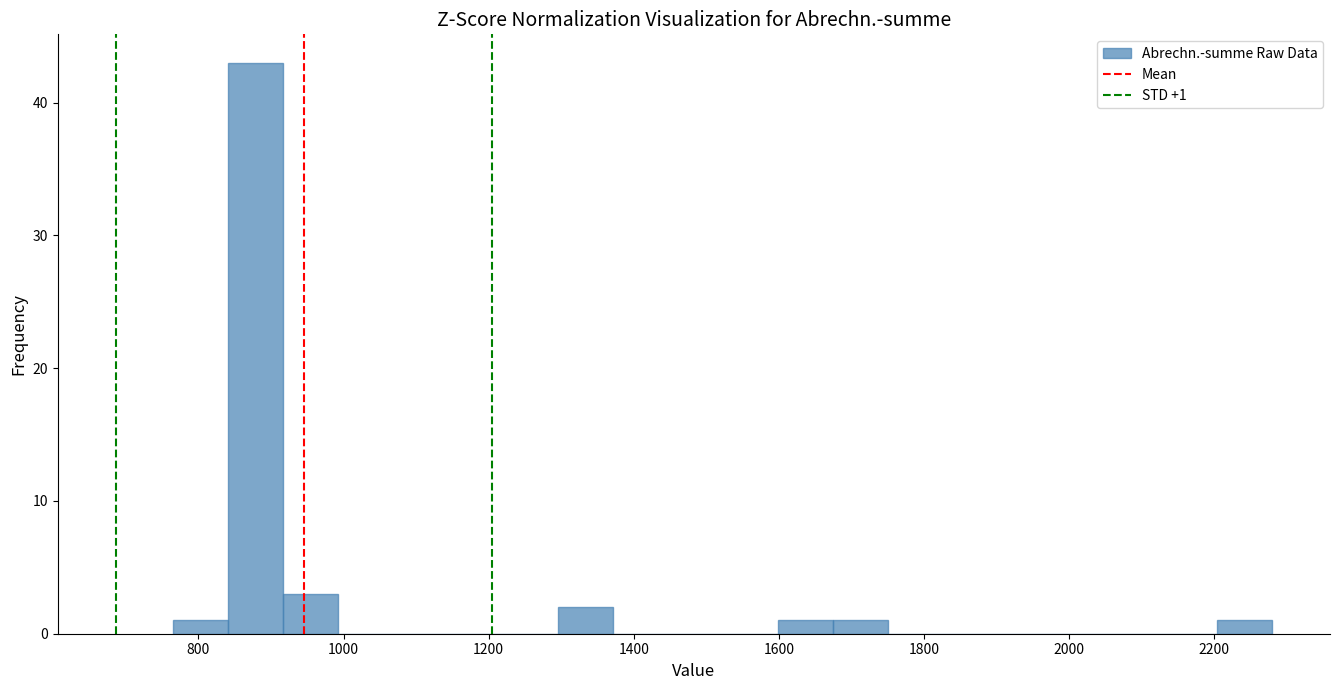

Around what value on the x-axis is the tallest bar? Give the approximate position of its centre, as read against the axis.

880